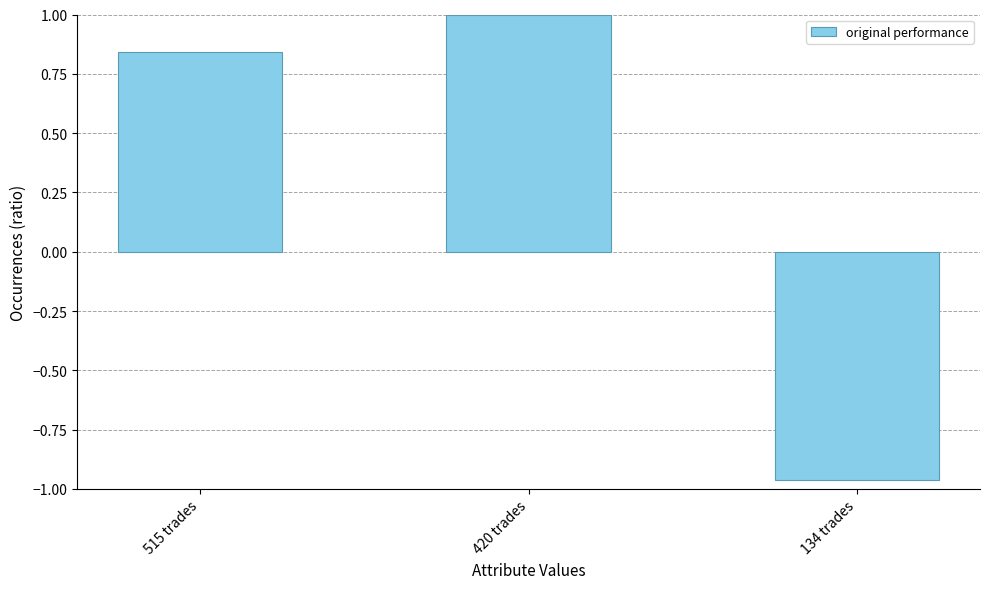

Rank the categories by value from lowest to highest.

134 trades, 515 trades, 420 trades